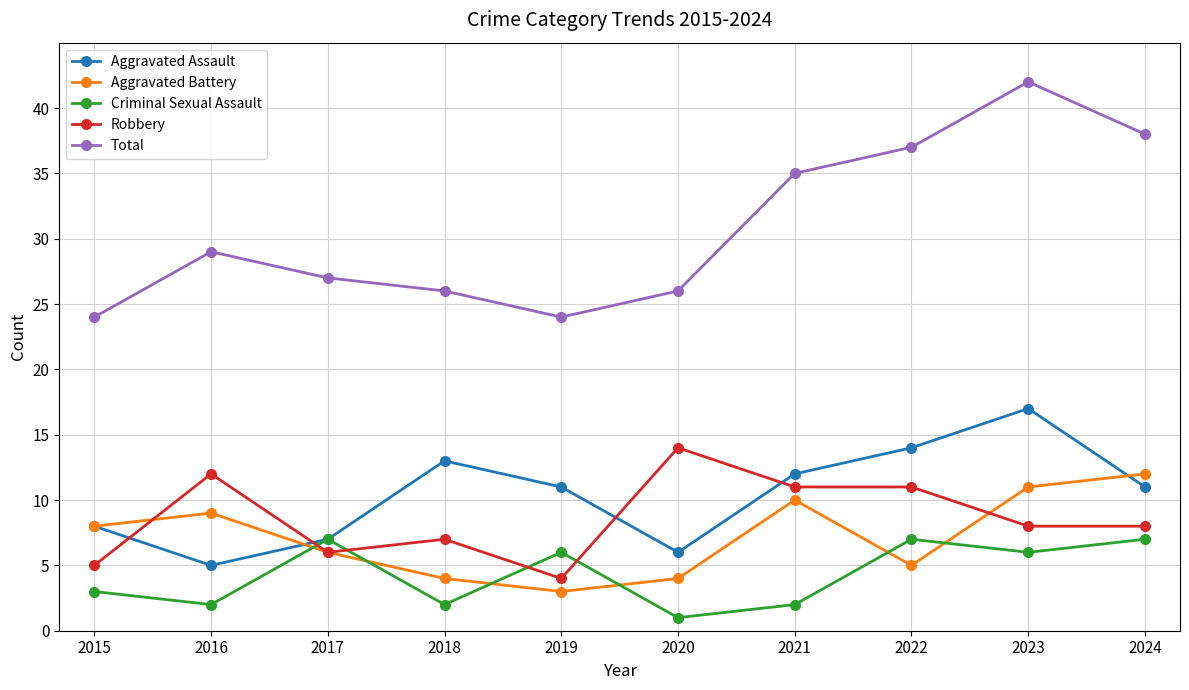

At which category is the sum across all series the highest?

2023